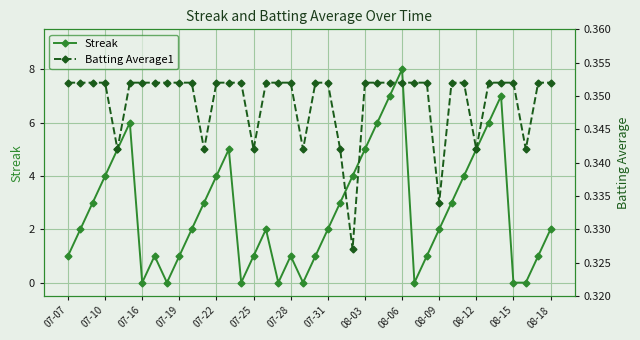

True or false: Batting Average1 and Streak cross at least once.

True